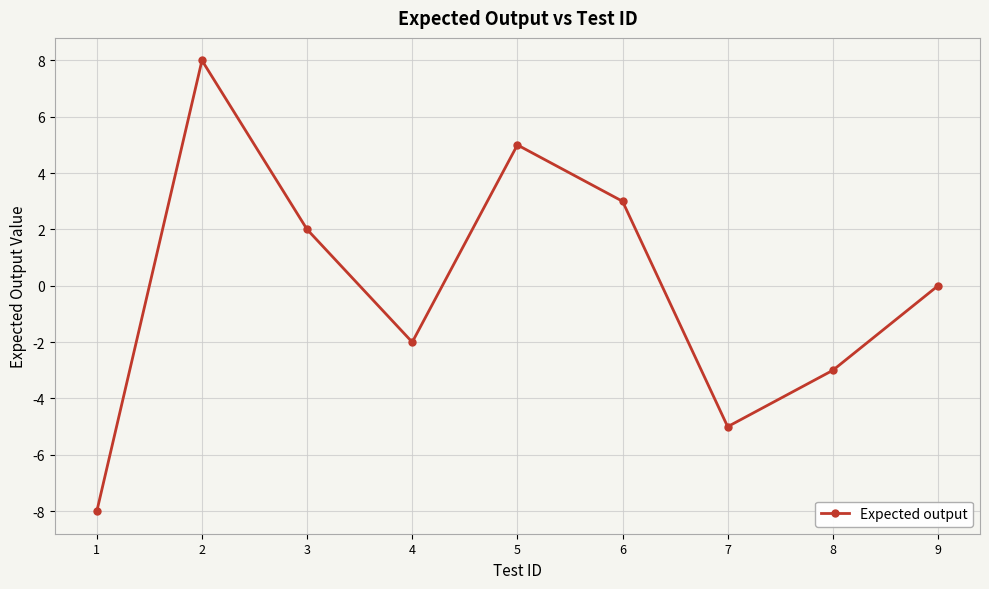

How many distinct data groups are displayed?

1